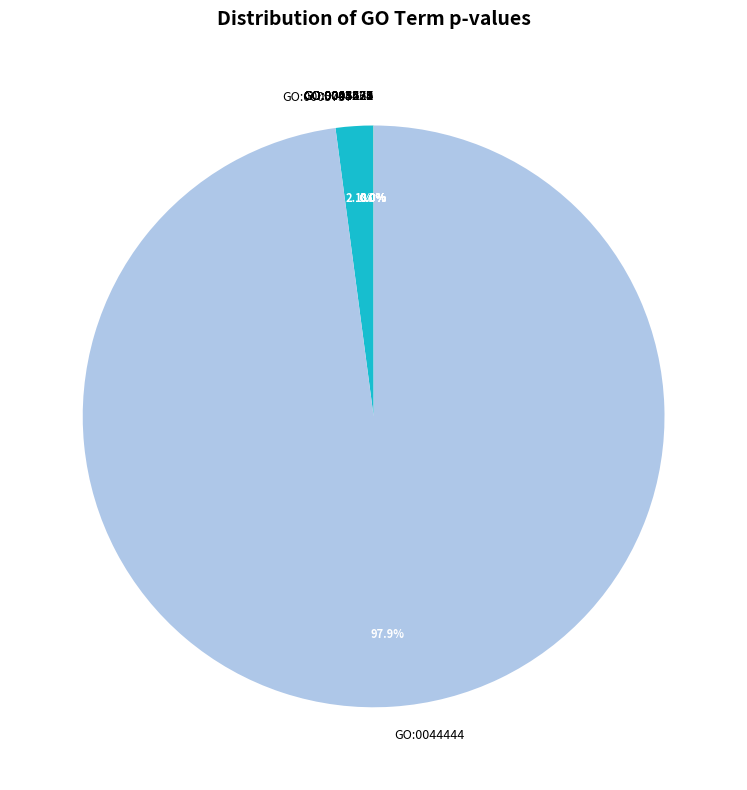

Which slice is the largest?

GO:0044444